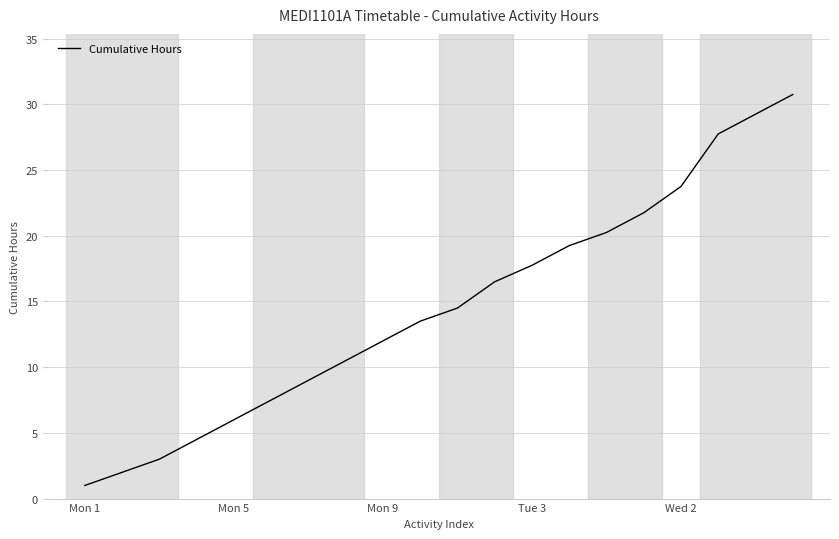

What is the greatest value displayed?

30.8